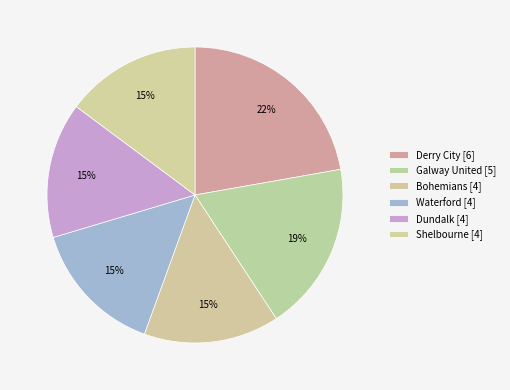

How many slices are in this pie chart?

6